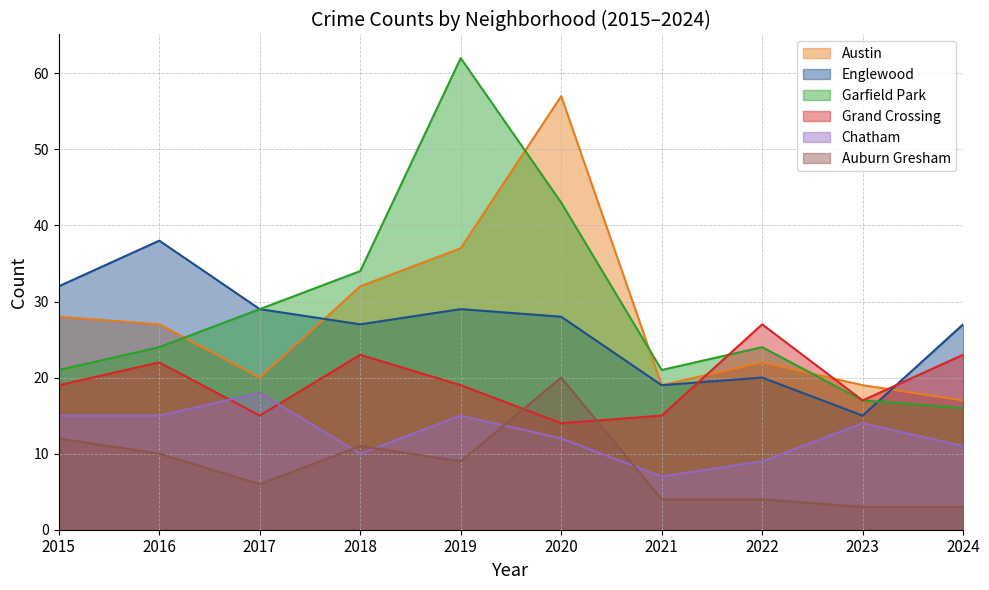

Does the chart have visible grid lines?

Yes